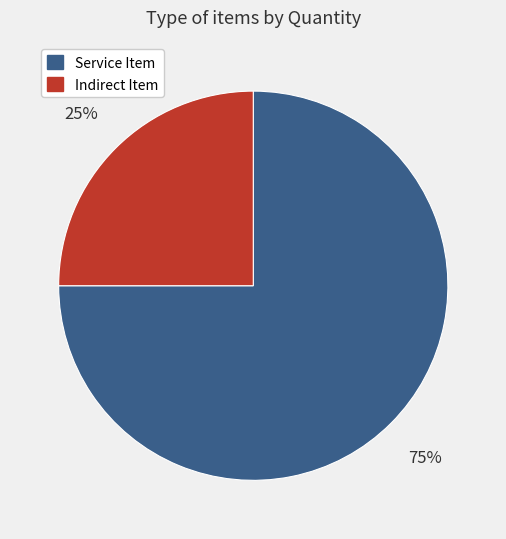

Is there any slice that represents more than half of the pie?

Yes